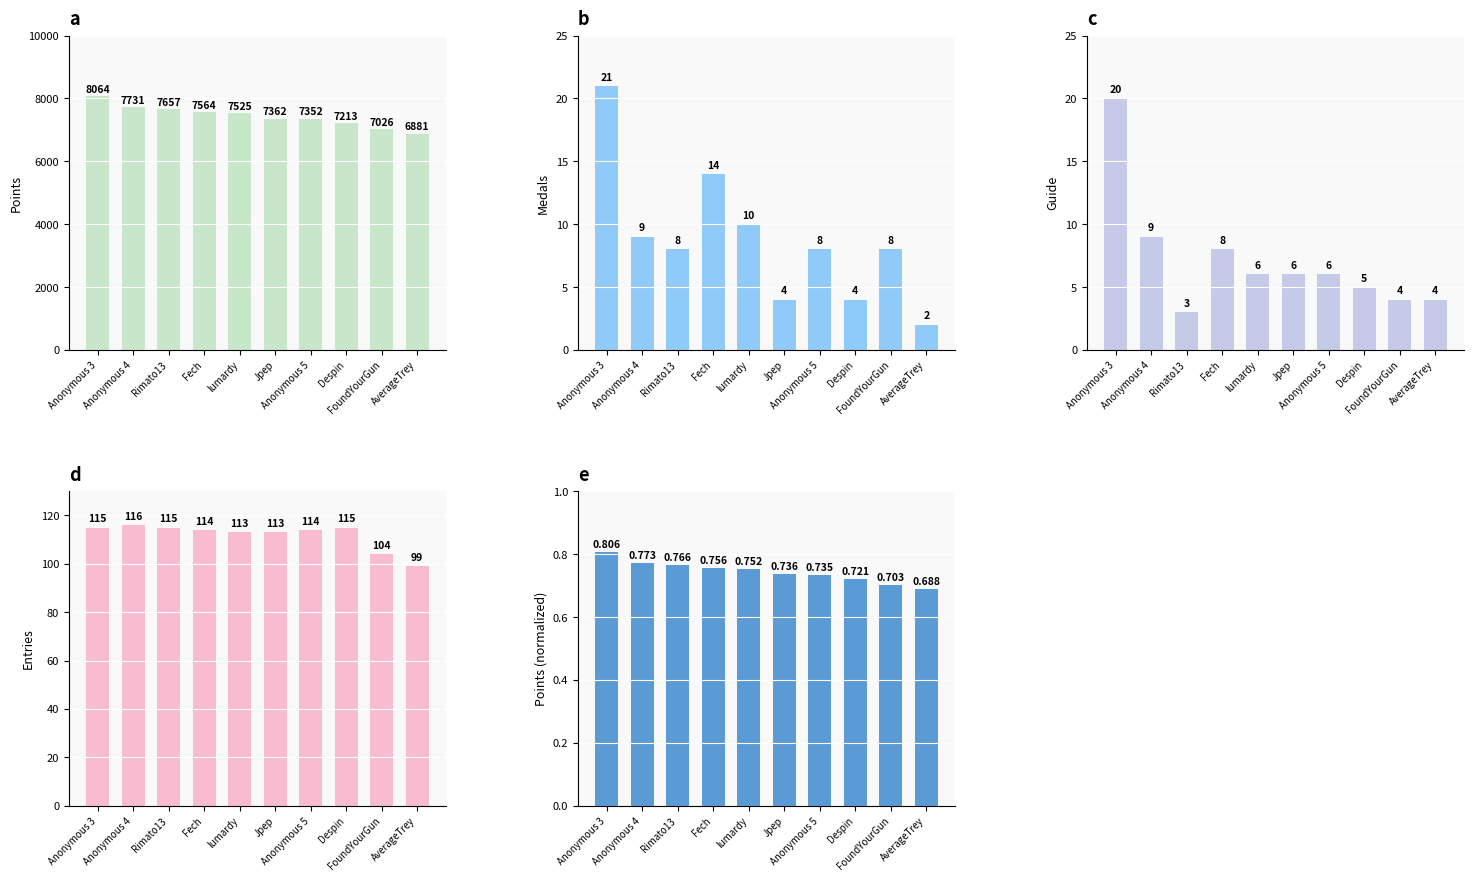

How many series are shown in this chart?

5